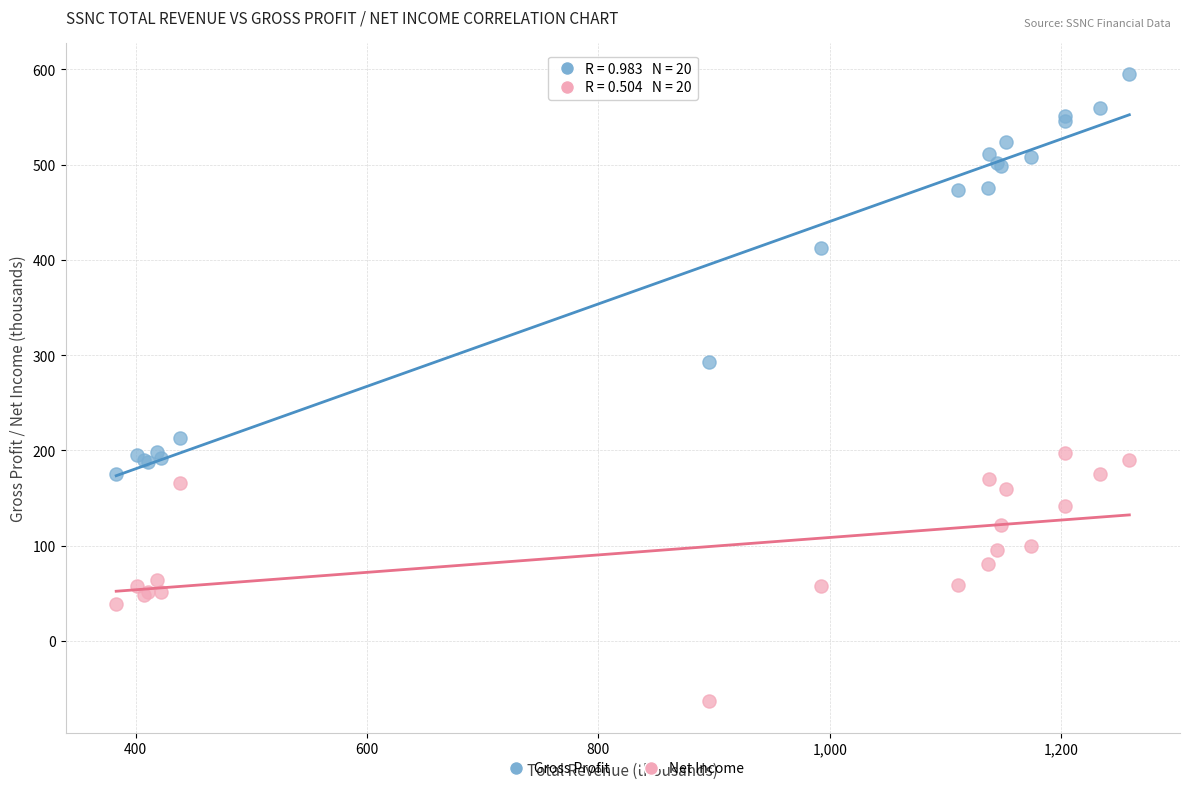

Which series reaches the maximum Y coordinate?

Gross Profit